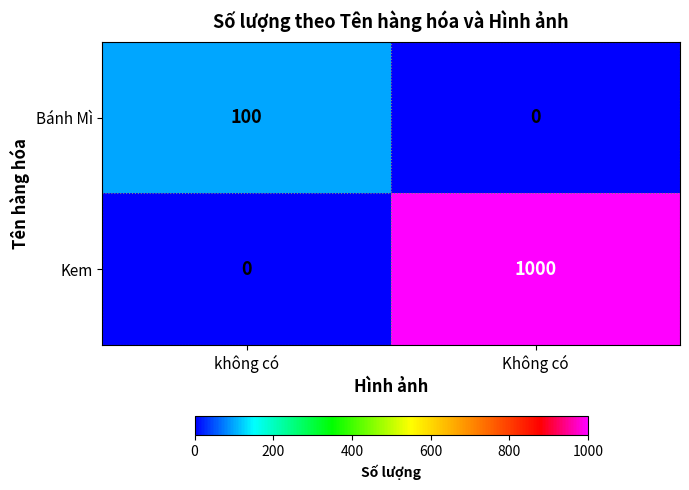

At which category is the sum across all series the highest?

Không có